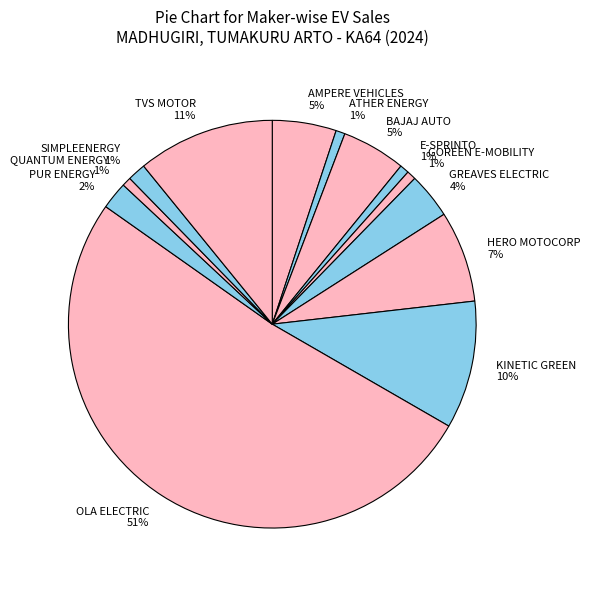

What is the largest slice in the pie chart?

OLA ELECTRIC